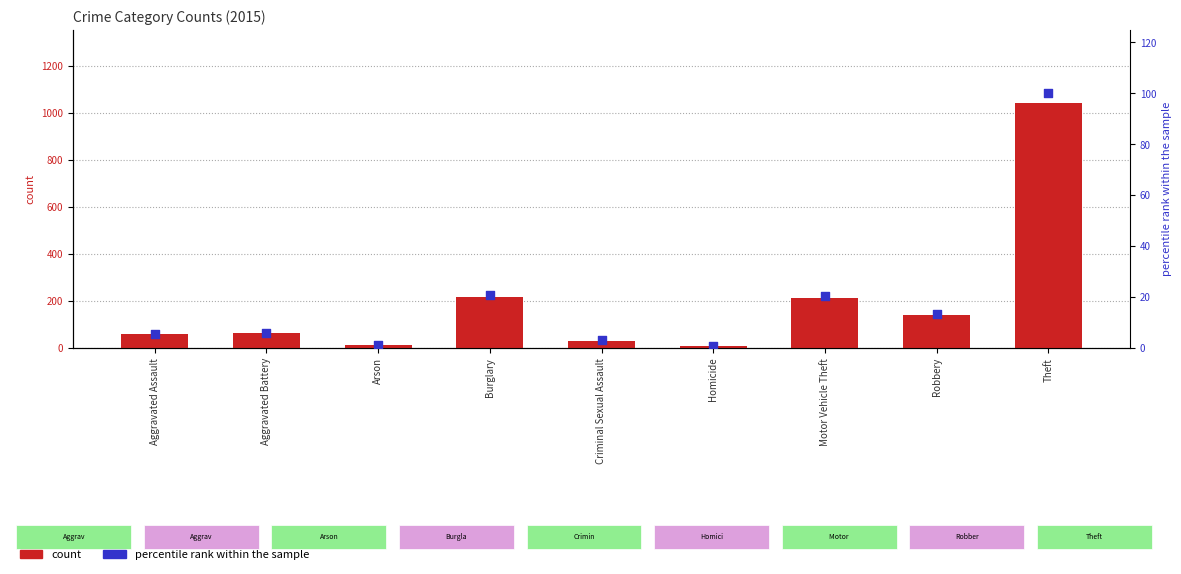

What are all the series names shown in the legend?

count, percentile rank within the sample